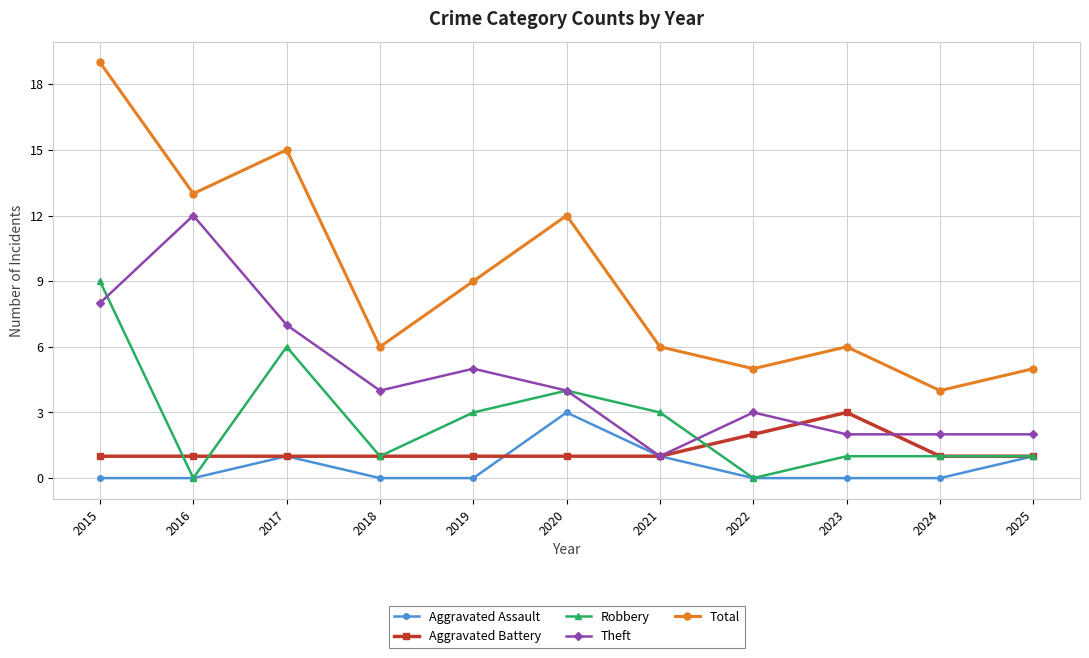

Count the number of data series in this chart.

5